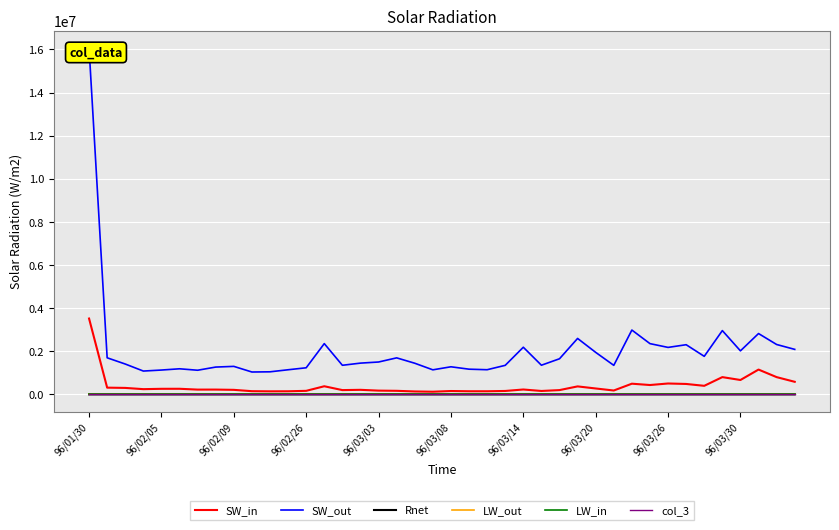

What is the maximum value for SW_in?

3519390.0